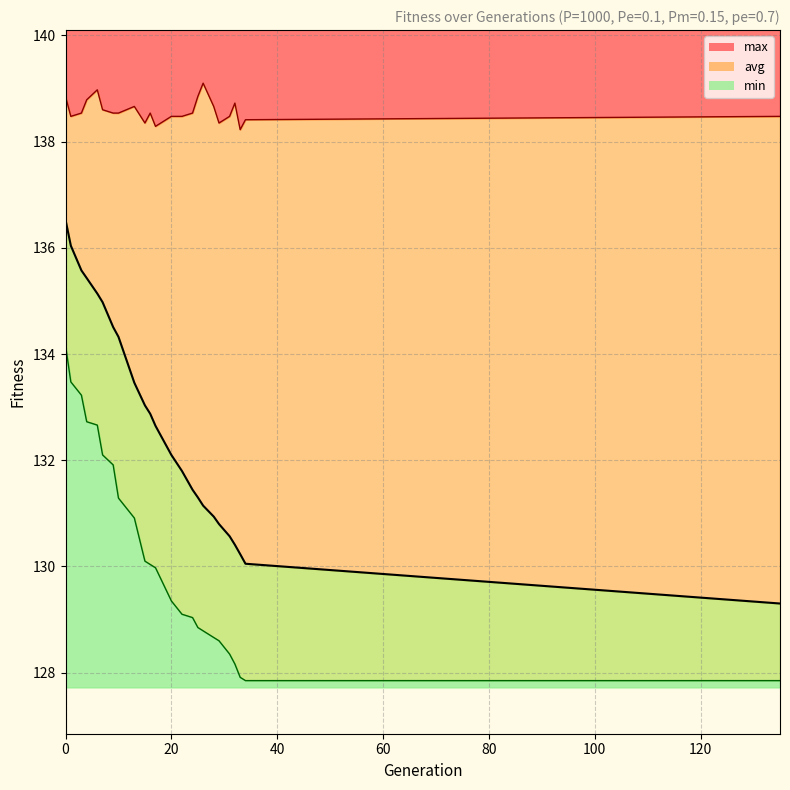

True or false: max_line has more than 2 points higher than both neighbors.

True